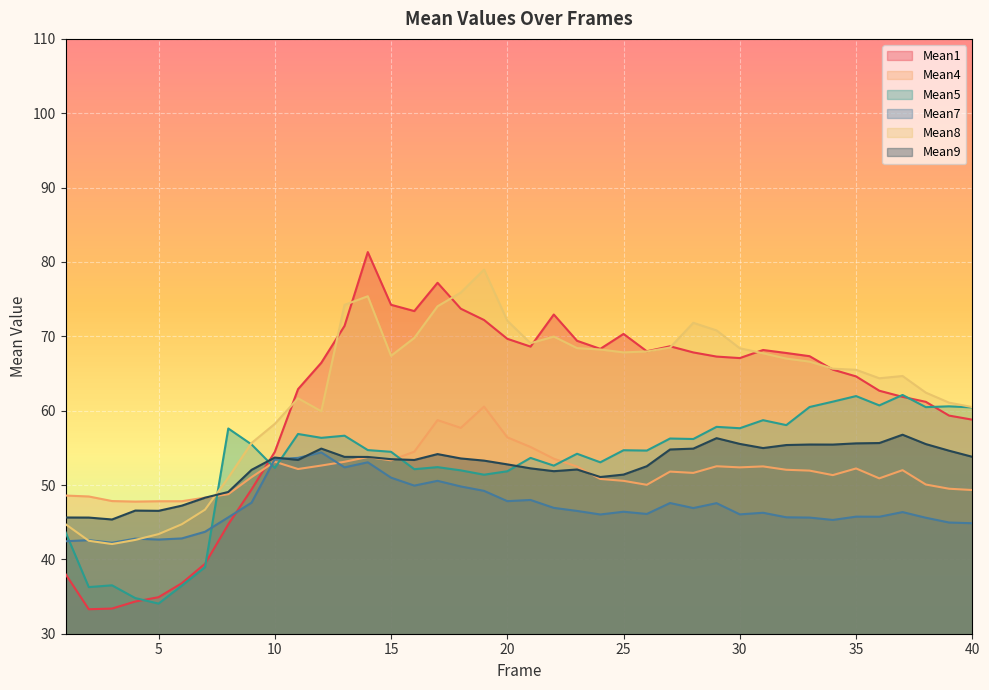

Which series has the largest total across all categories?

Mean8